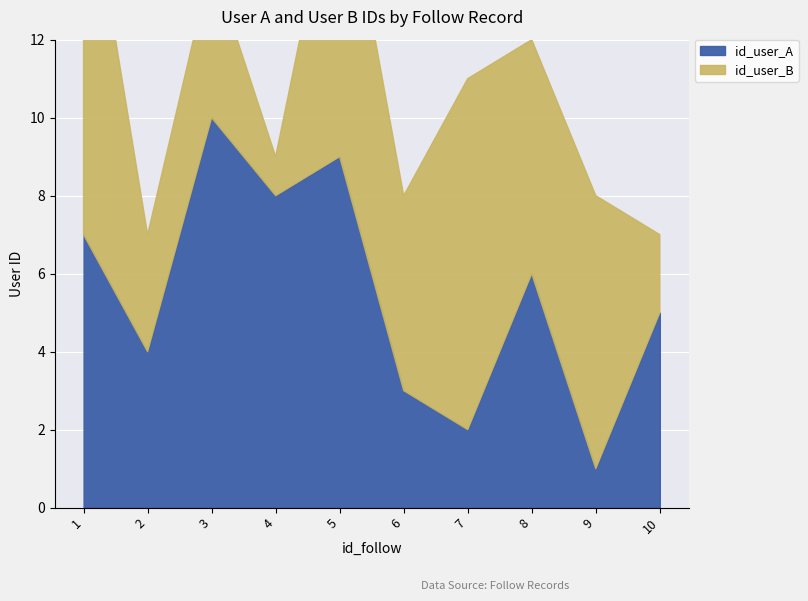

What is the maximum value shown in the chart?

10